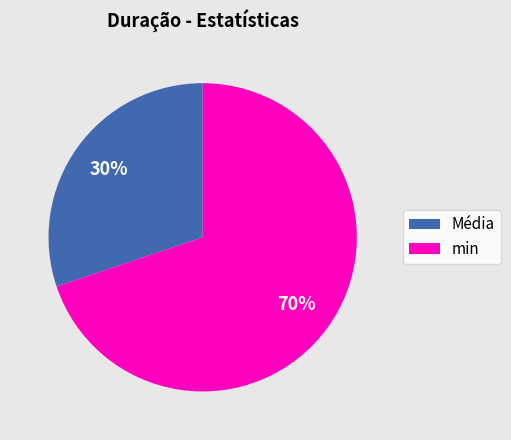

To the nearest percent, what is the average slice percentage?

50%